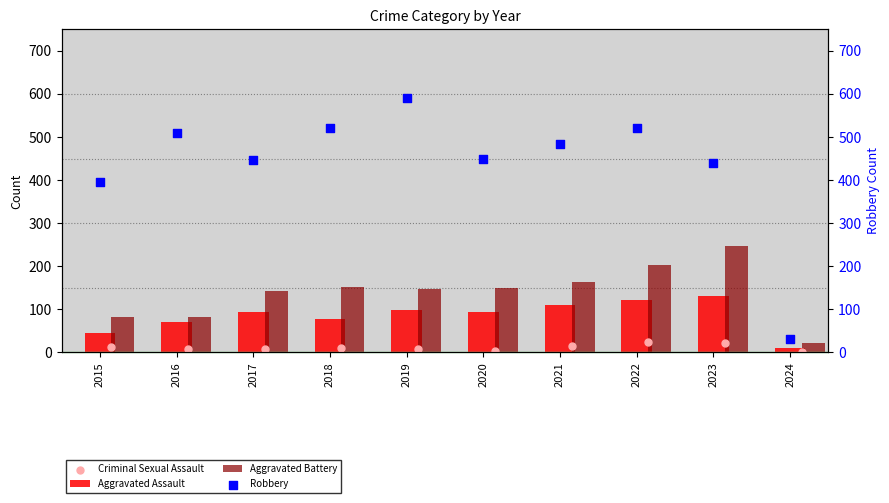

Which category has the lowest value in the Aggravated Battery series?

2024